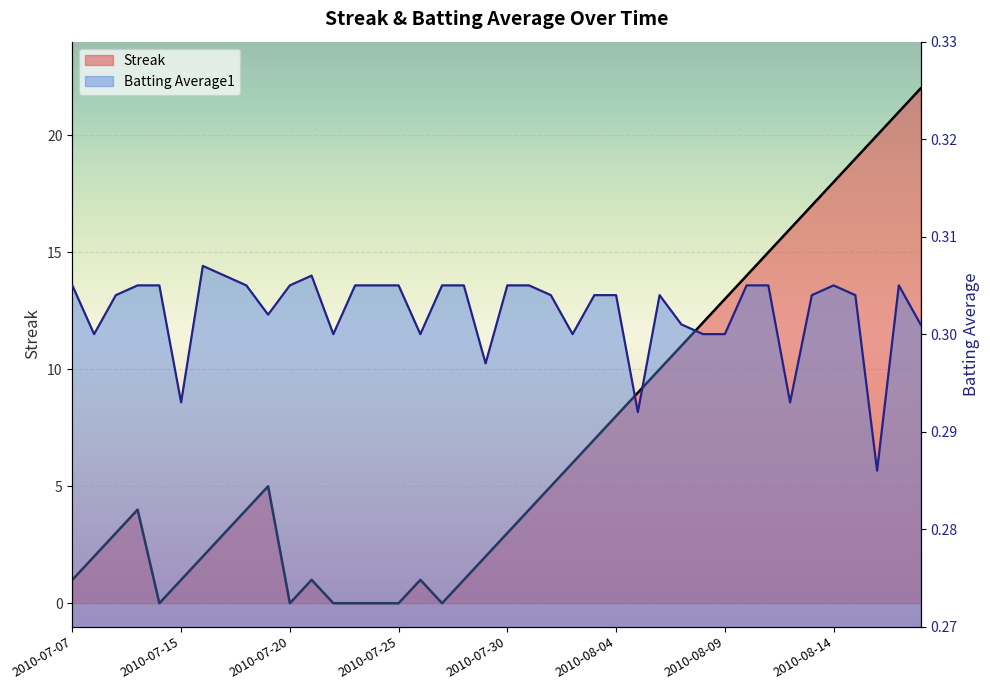

Which has a higher value, 2010-08-08 or 2010-08-06?

2010-08-08